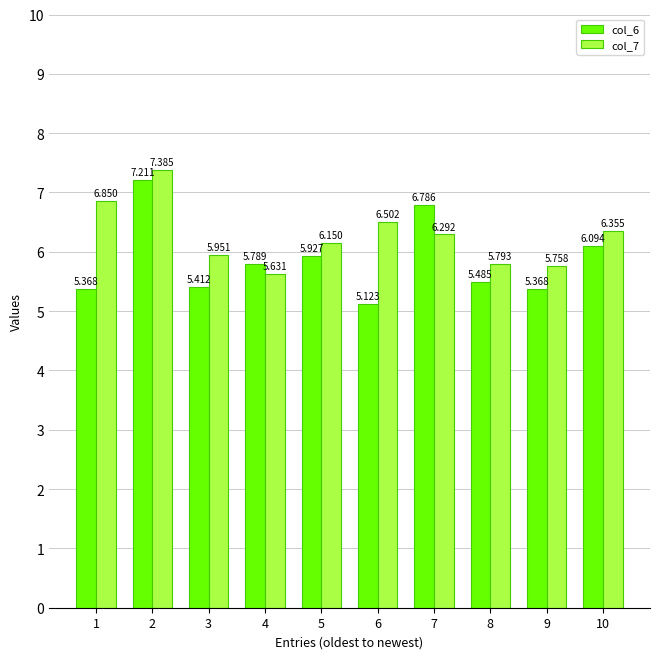

What is the smallest value displayed?

5.1